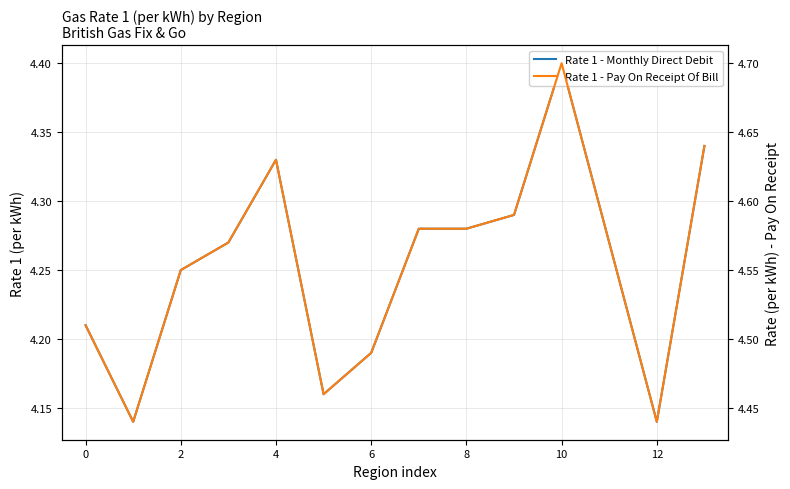

At which label does Rate 1 - Pay On Receipt Of Bill reach its peak?

10